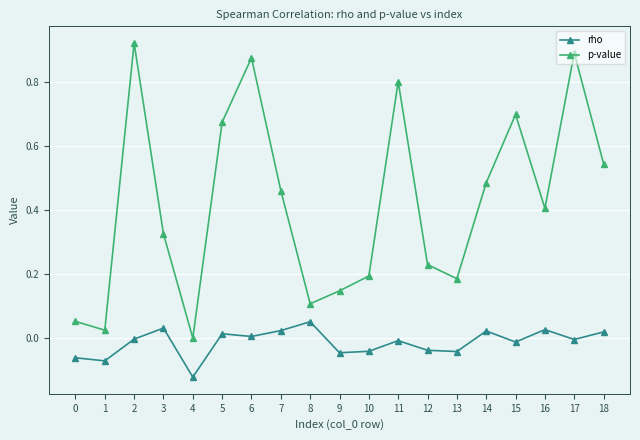

Which category has the lowest value in the p-value series?

4